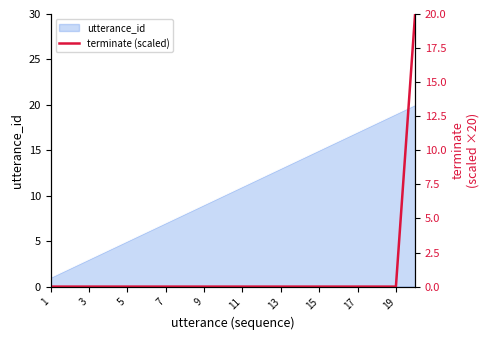

The utterance_id series shows 10 at 7. True or false?

False